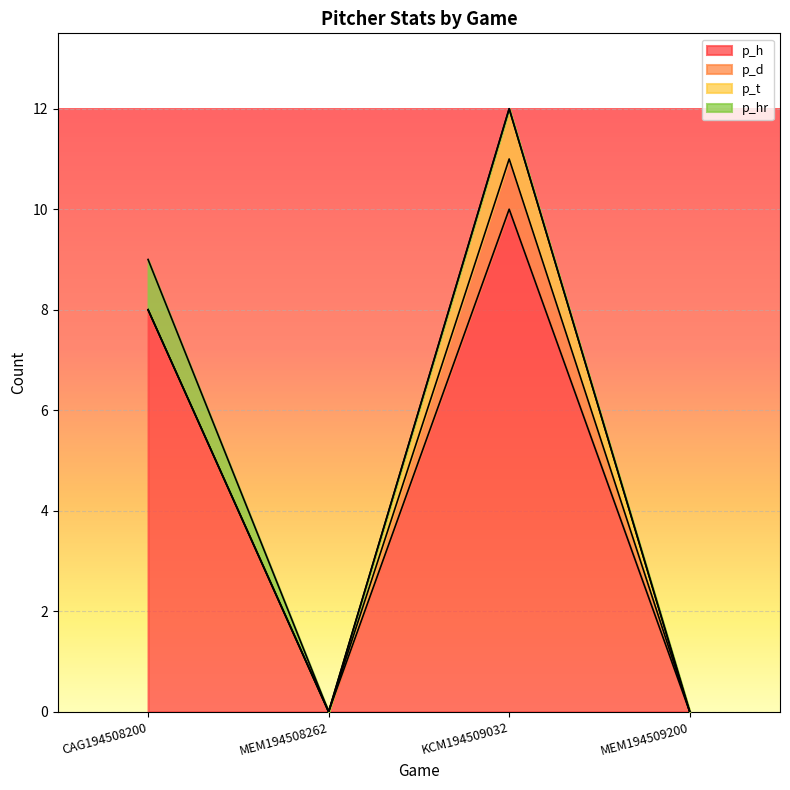

How many interior local peaks does the p_d series have?

1